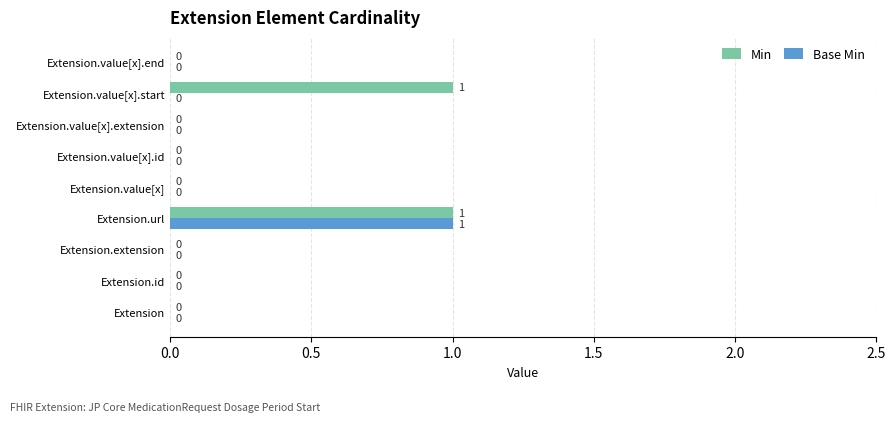

How many Base Min values are between 0 and 1?

9